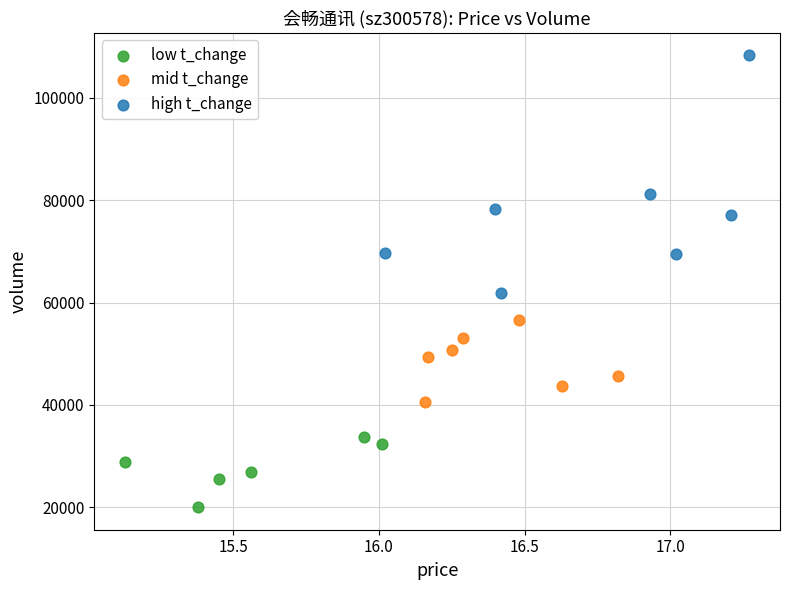

Which series has the largest Y range (max minus min)?

high t_change